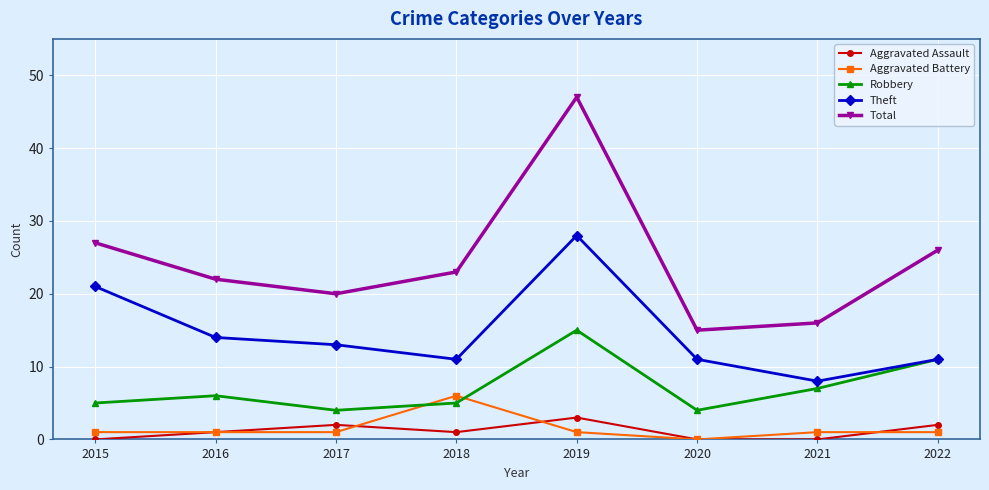

How many lines are shown in the chart?

5